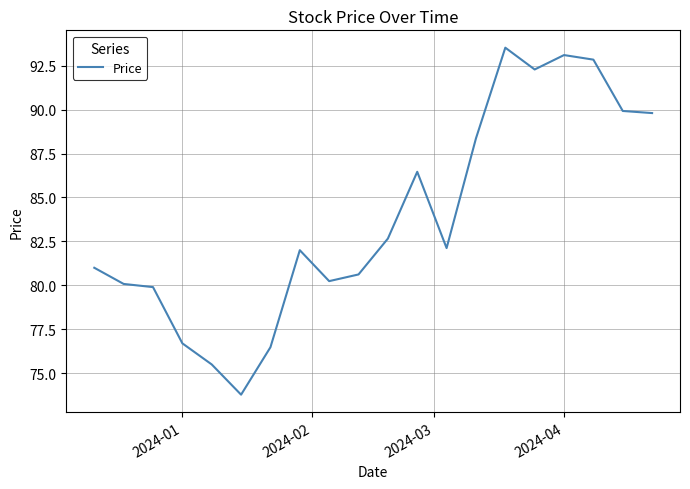

What is the greatest value displayed?

93.5